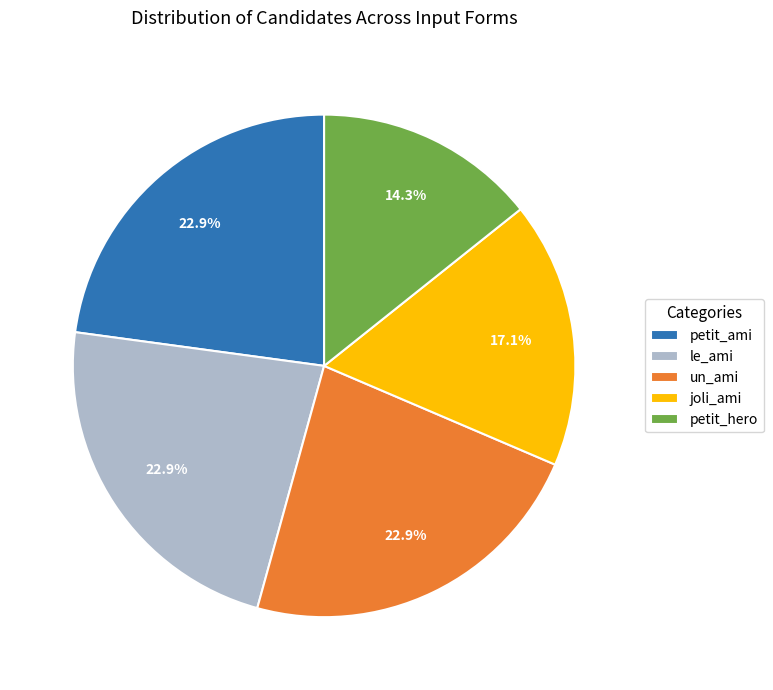

What is the smallest slice in the pie chart?

petit_hero